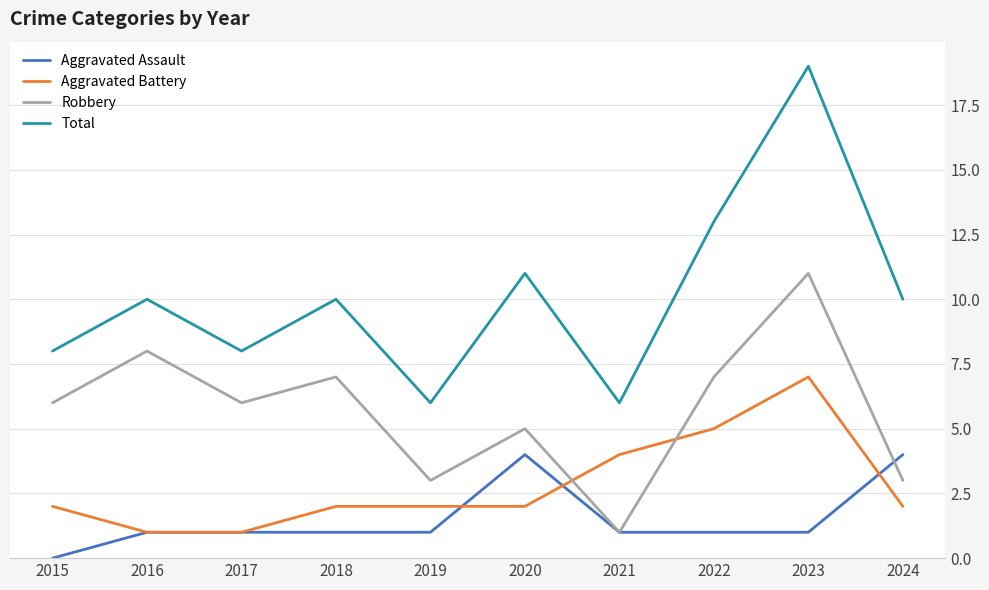

At which category does Total reach its first local valley?

2017